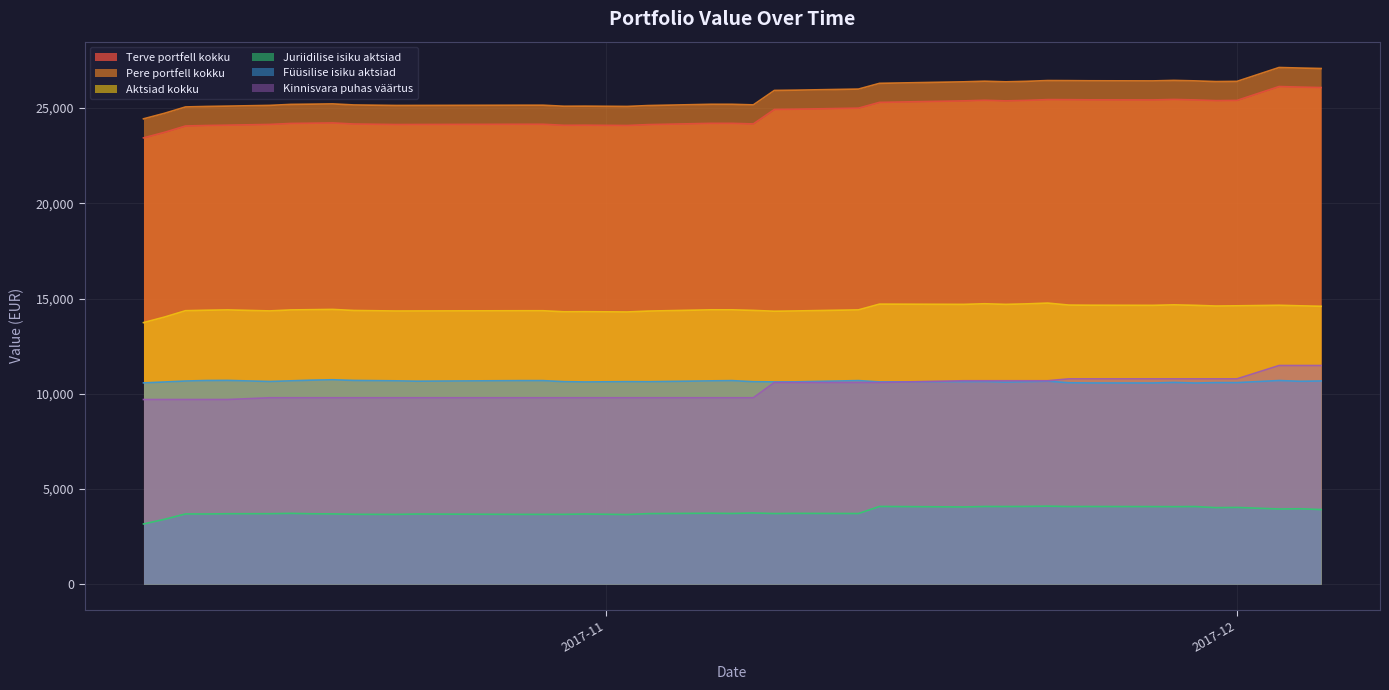

What is the difference between the maximum and minimum values in the Terve portfell kokku series?

2695